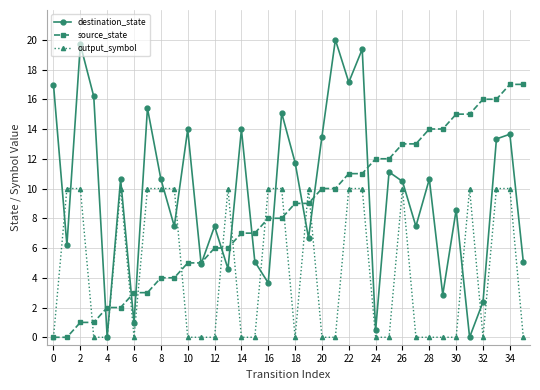

Which series has the largest range (max minus min)?

destination_state